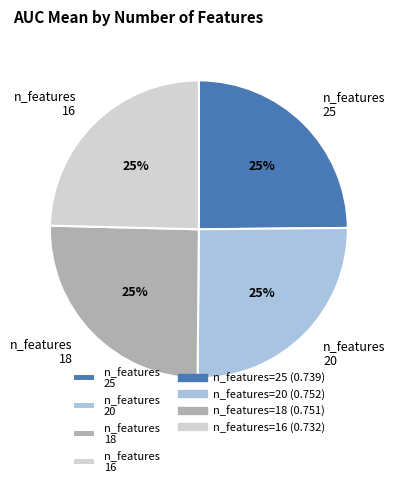

Does n_features 20 account for over 50% of the chart?

No